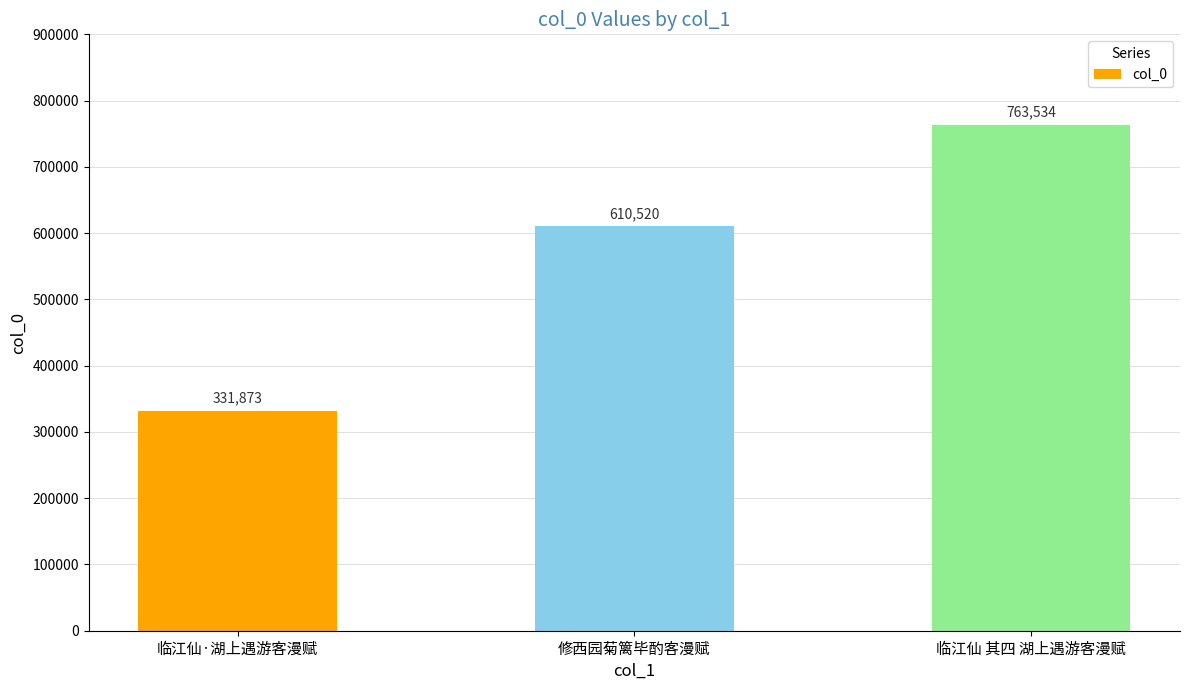

Does the chart contain stacked bars?

No